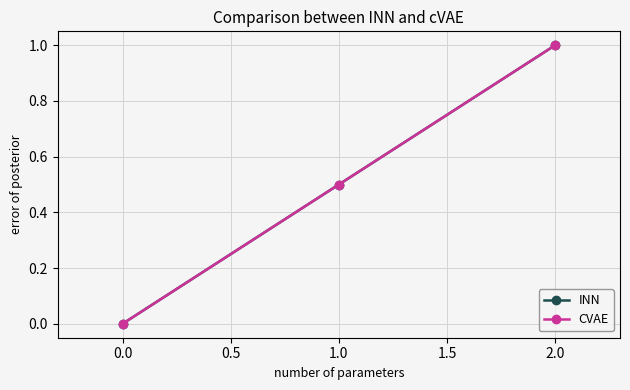

Is this an area chart (filled region under the line)?

No